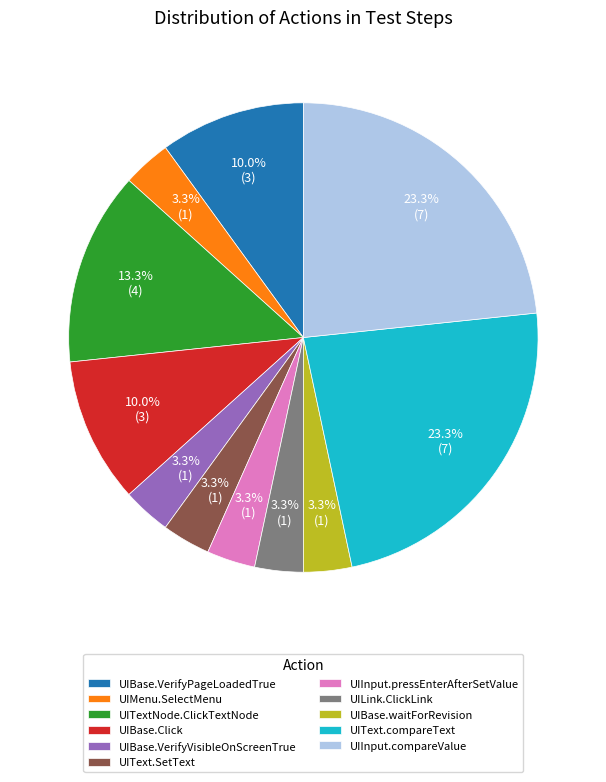

Which has a higher value, UIText.compareText or UITextNode.ClickTextNode?

UIText.compareText